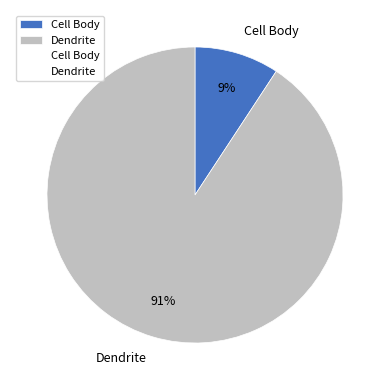

Between Cell Body and Dendrite, which is larger?

Dendrite